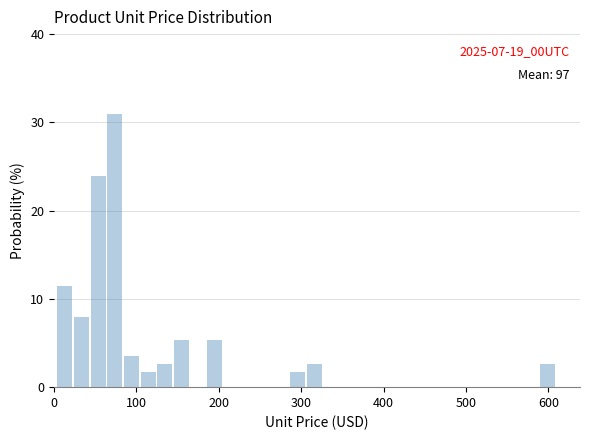

Read against the x-axis, roughly where is the centre of the tallest bar?

70